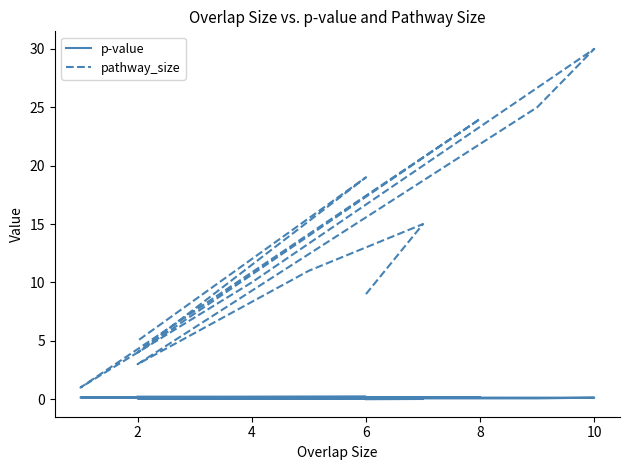

Which series has the largest total across all categories?

pathway_size